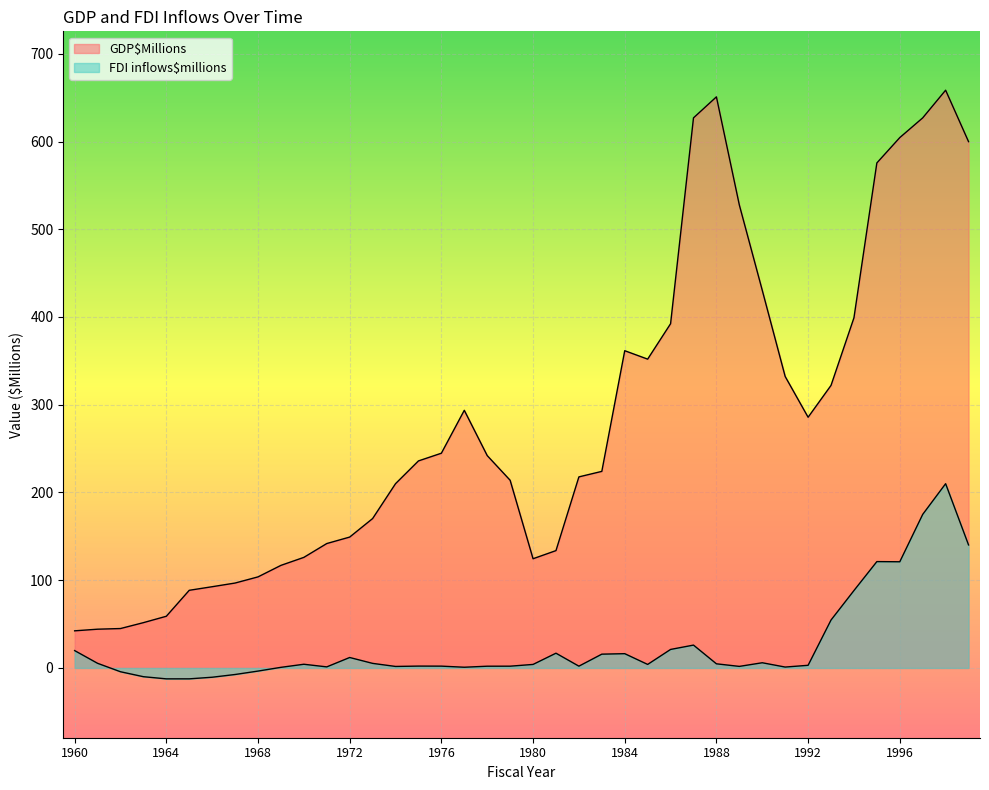

How many negative values does the FDI inflows$millions series have?

7